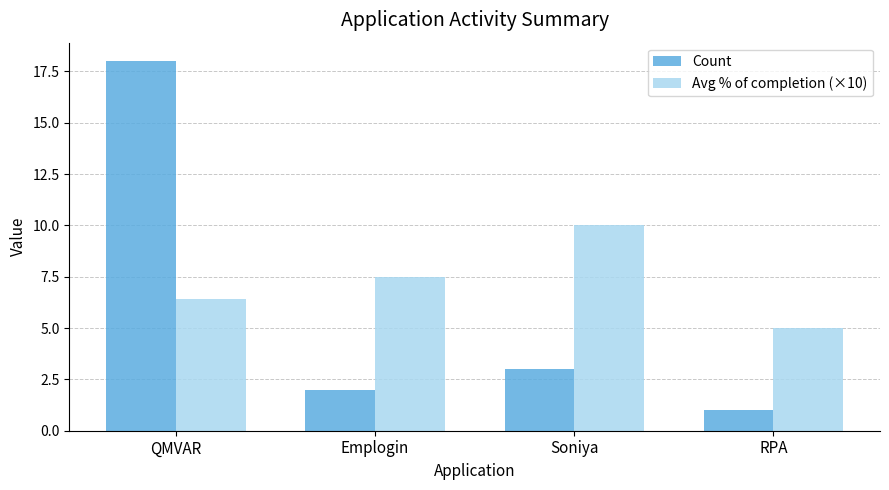

Reading left to right, extract all data points from this chart.

Count: 18.0	2.0	3.0	1.0
Avg % of completion (×10): 6.4	7.5	10.0	5.0